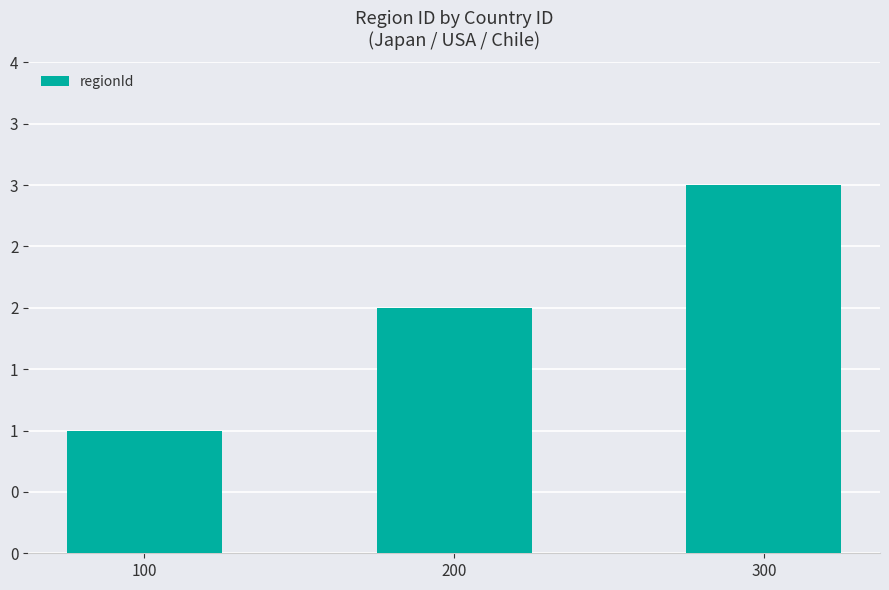

Rank the categories by value from highest to lowest.

300, 200, 100